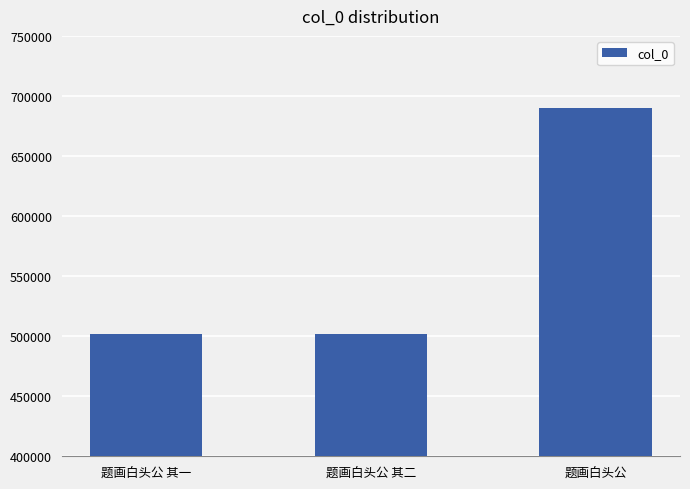

Is it true that the value at 题画白头公 is 689747?

True